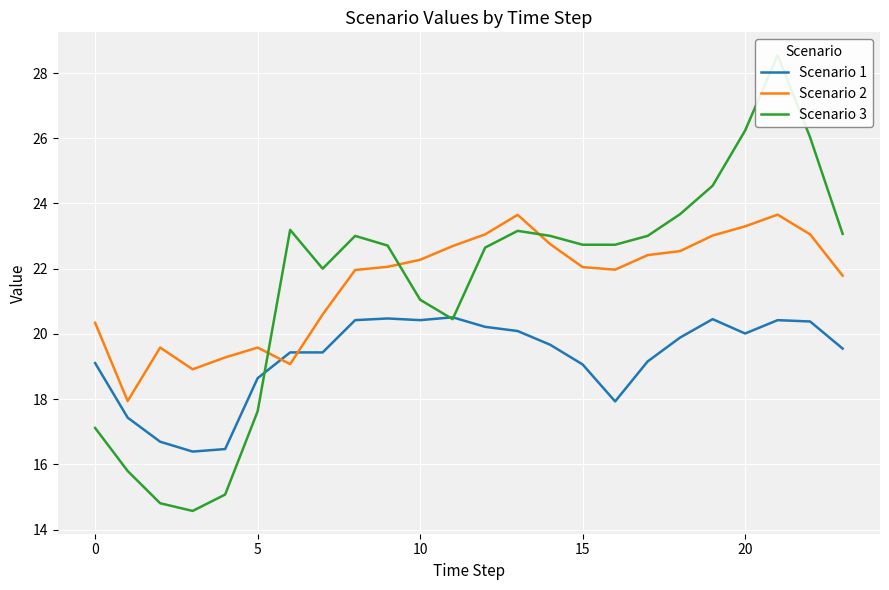

What is the minimum value for Scenario 2?

17.9